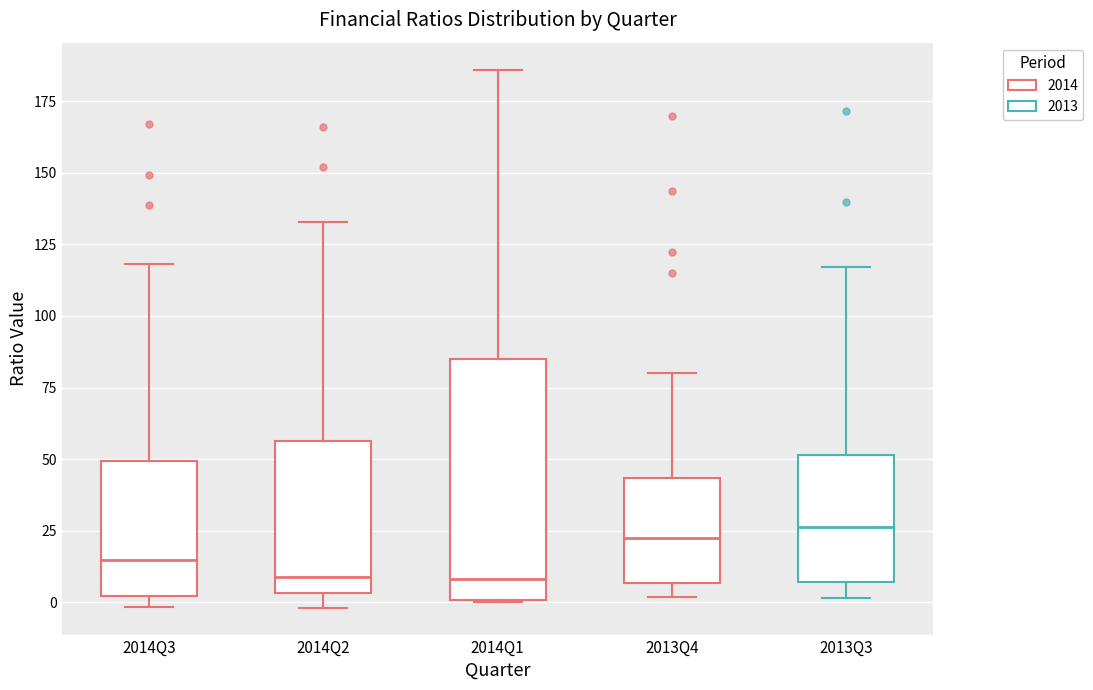

Reading left to right, transcribe this box plot: for each box, give where its median line is, the range the box spans, and where its two whiskers end, as read against the y-axis. The values are not printed on the chart, so give them approximately, as read against the axis.

2014Q3: median 15, box 0 to 50, whiskers 0 (just below the box's lower edge) to 120
2014Q2: median 10, box 5 to 55, whiskers 0 to 135
2014Q1: median 10, box 0 to 85, whiskers 0 to 185
2013Q4: median 25, box 5 to 45, whiskers 0 to 80
2013Q3: median 25, box 5 to 50, whiskers 0 to 115